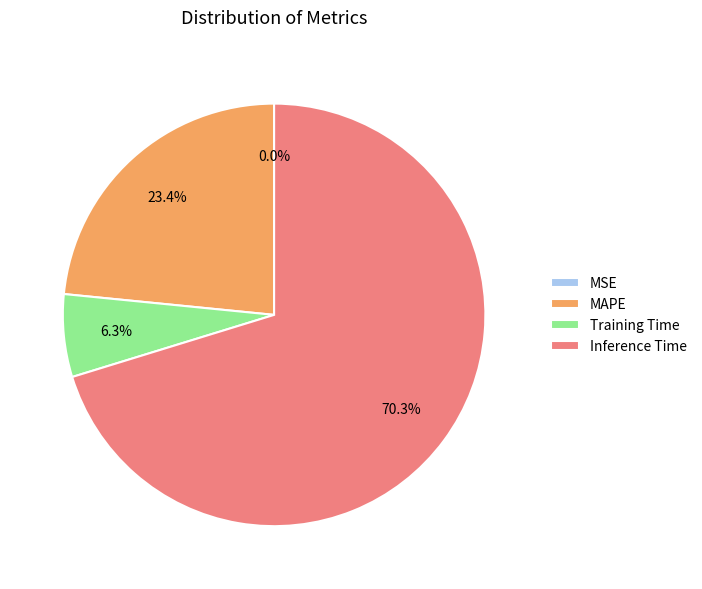

Which has a higher value, MAPE or Training Time?

MAPE